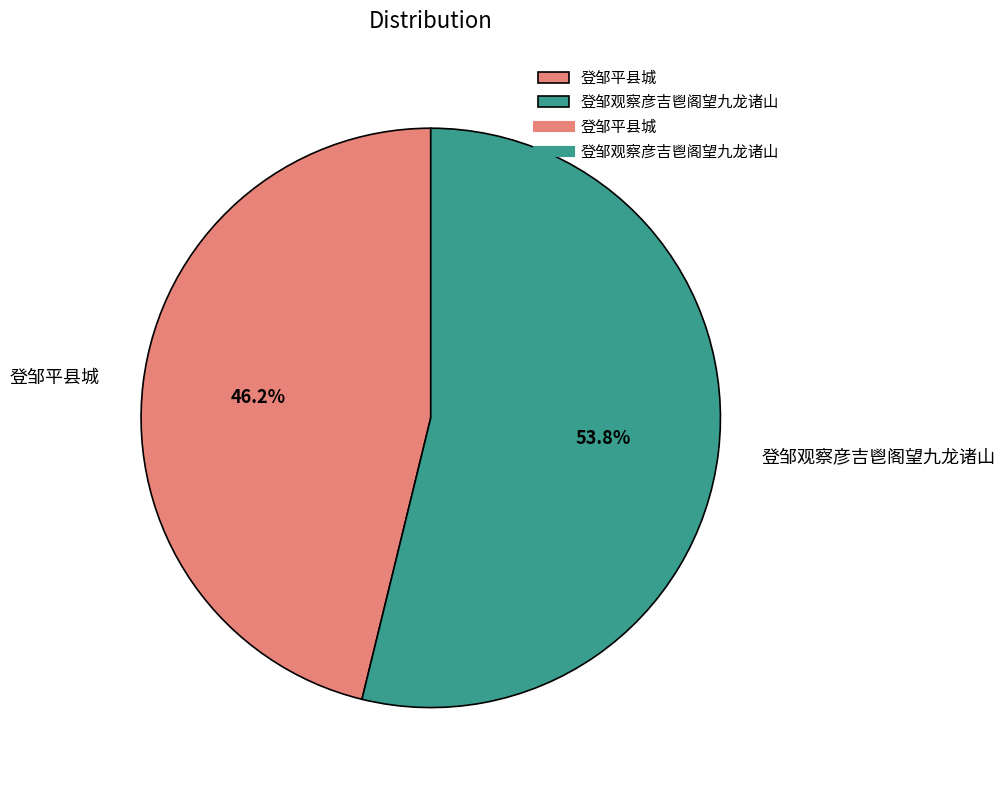

True or false: 登邹观察彦吉鬯阁望九龙诸山 accounts for 54% of the total.

True